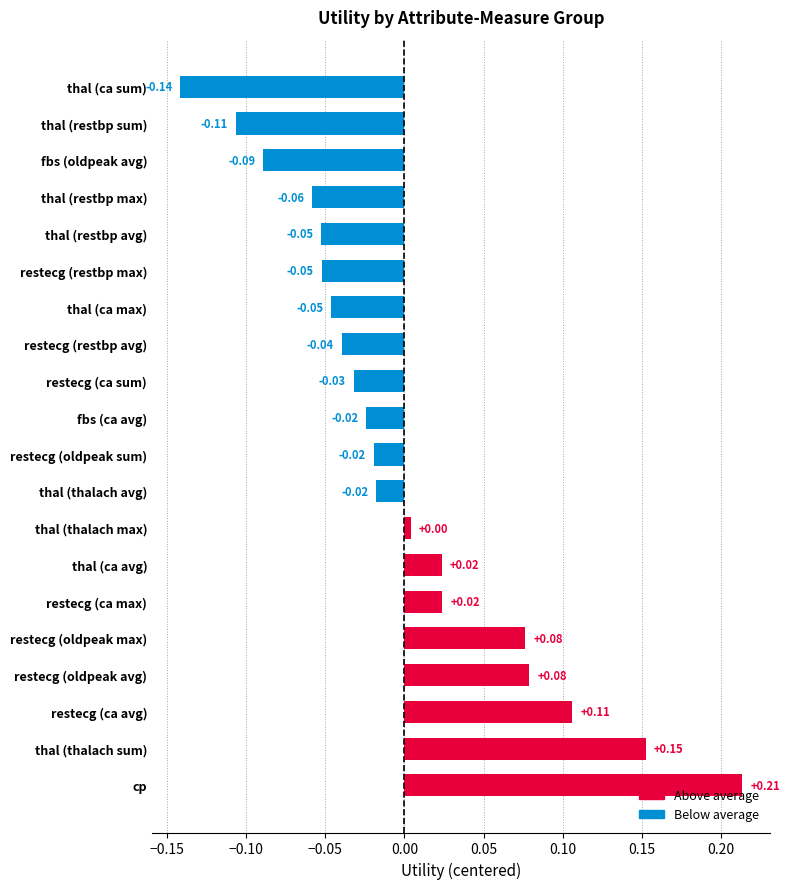

What is the difference between the second highest and minimum values?

0.3